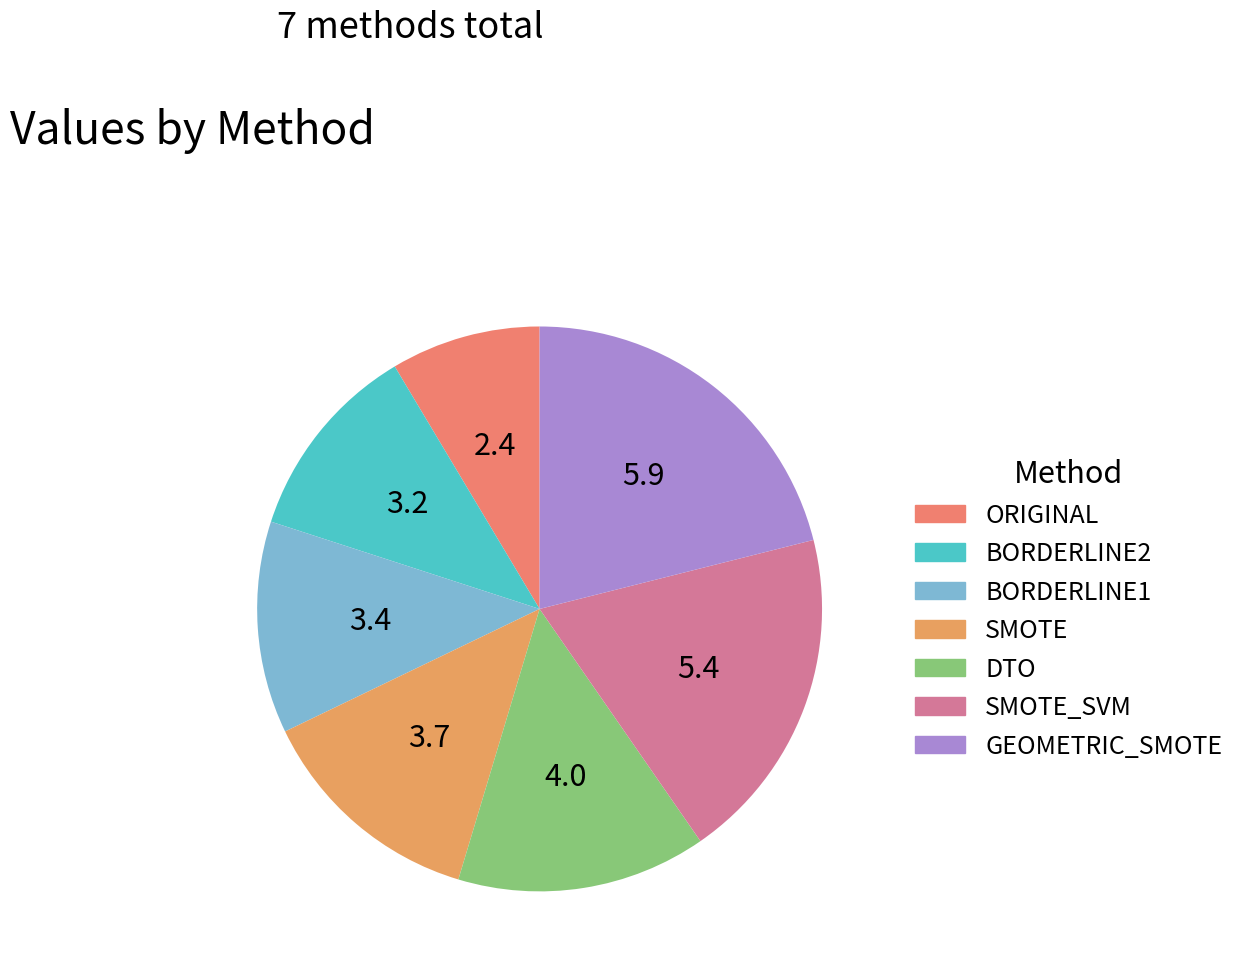

Rank the categories by value from lowest to highest.

ORIGINAL, BORDERLINE2, BORDERLINE1, SMOTE, DTO, SMOTE_SVM, GEOMETRIC_SMOTE